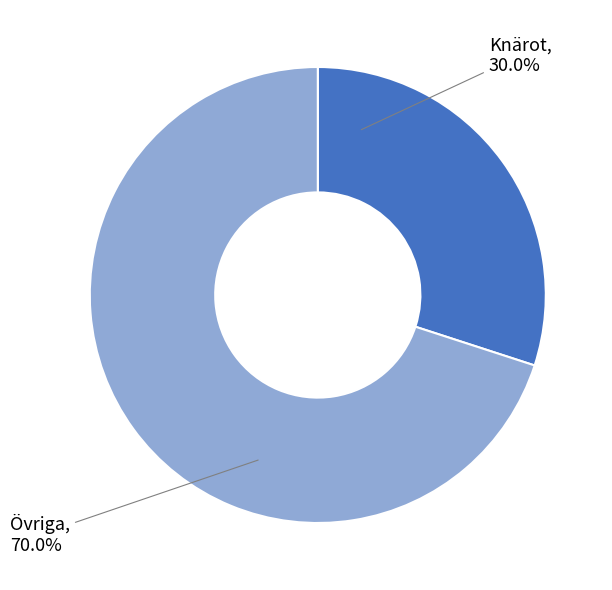

Is there any slice that represents more than half of the pie?

Yes